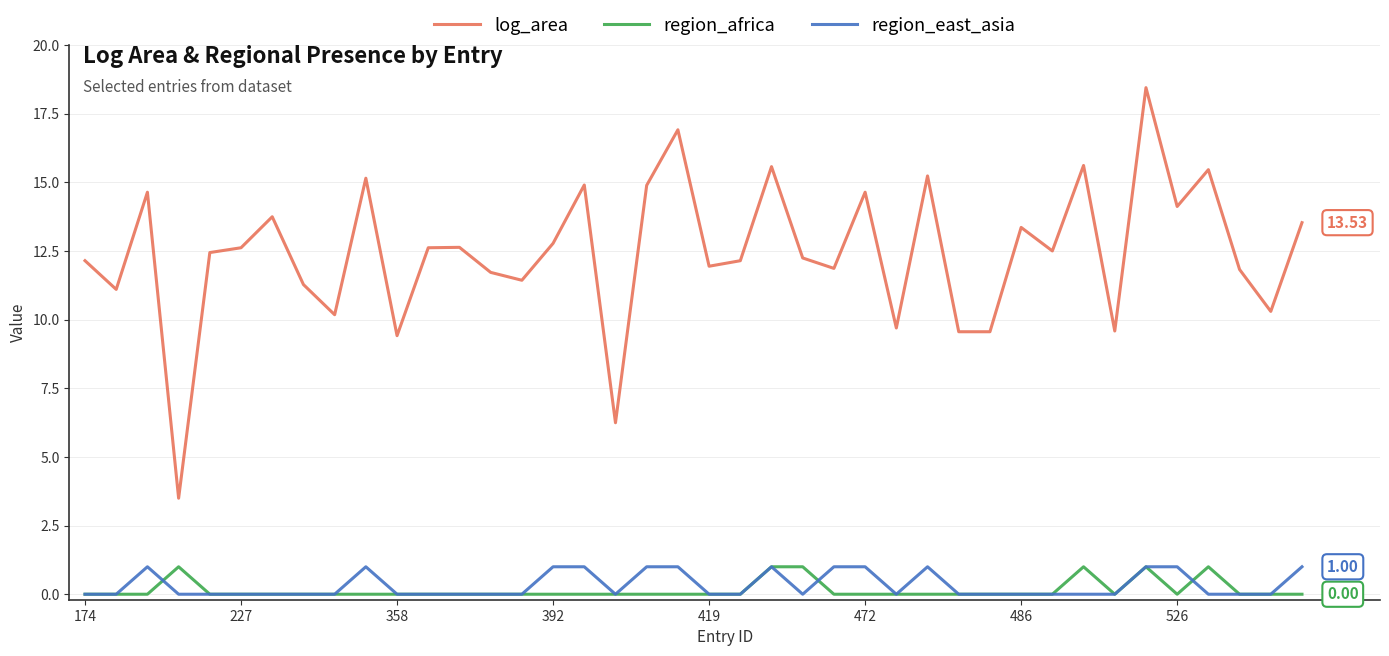

How many lines are shown in the chart?

3